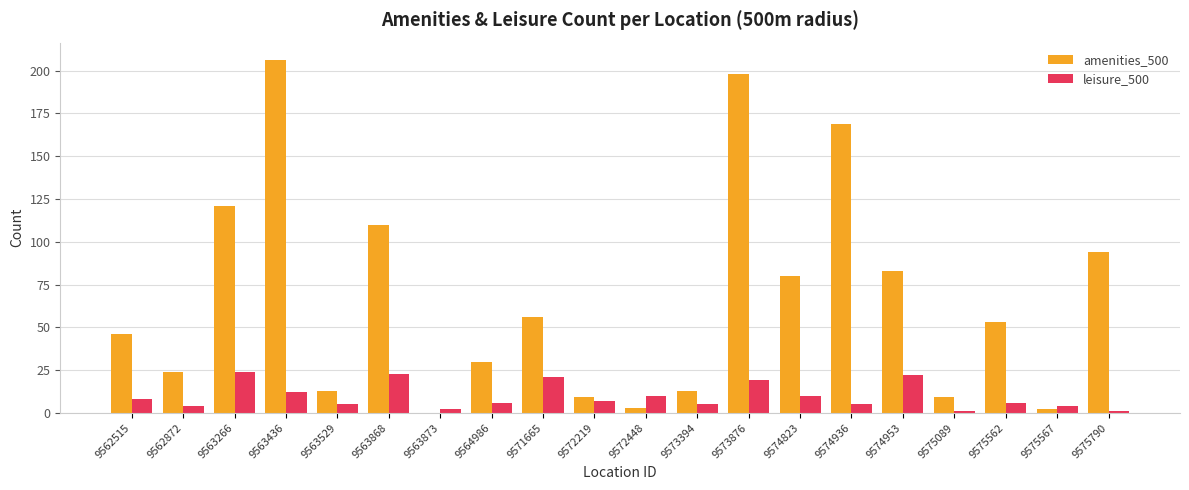

What is the approximate value of leisure_500 at 9564986?

6